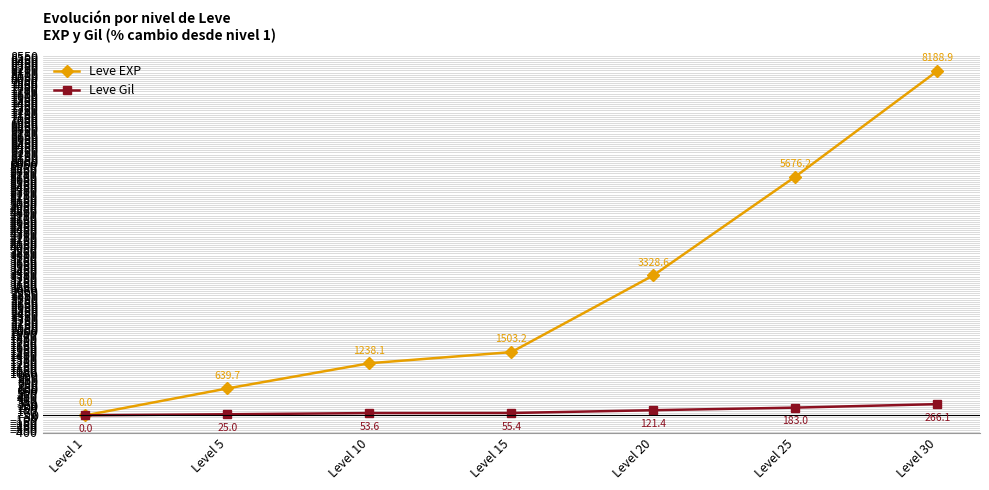

The Leve Gil series shows 25.0 at Level 5. True or false?

True